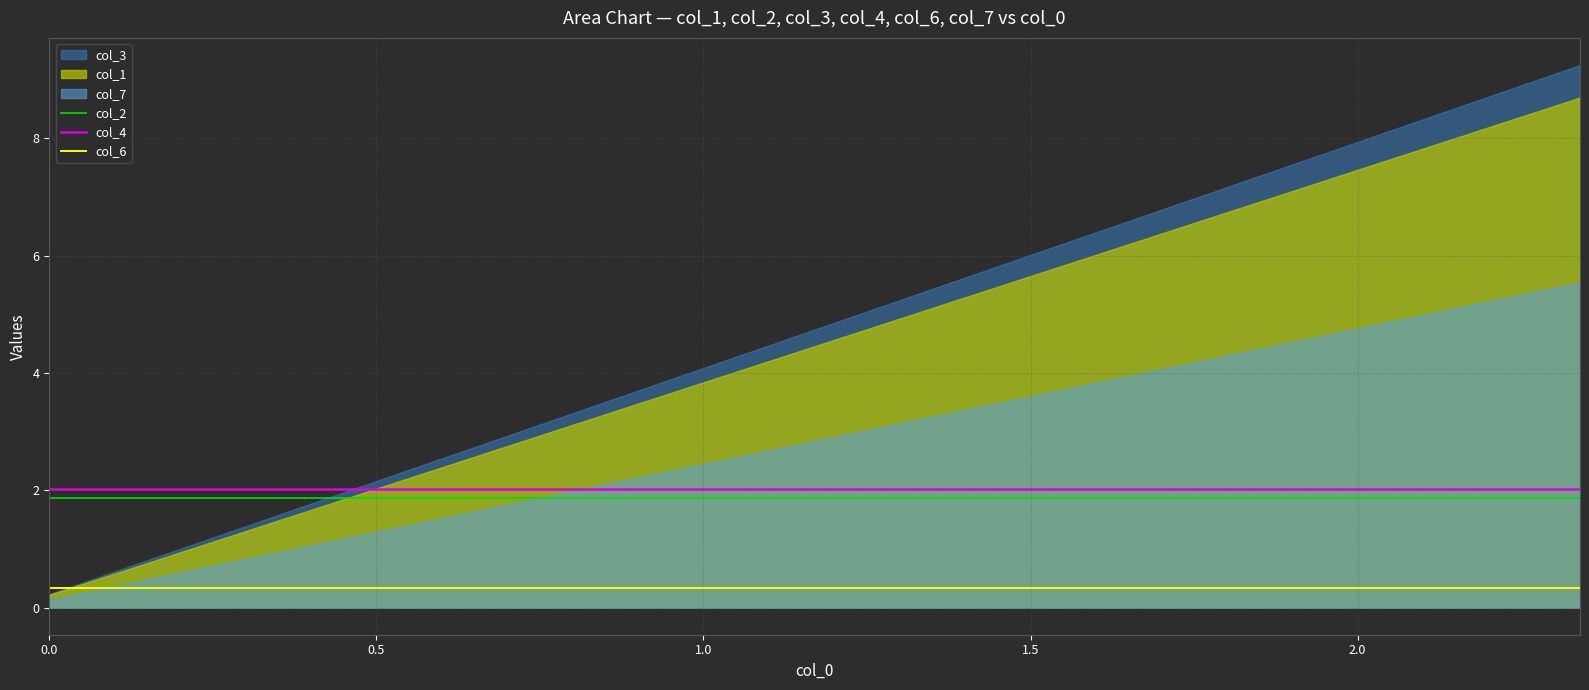

What is the highest value of the col_6 series?

0.3